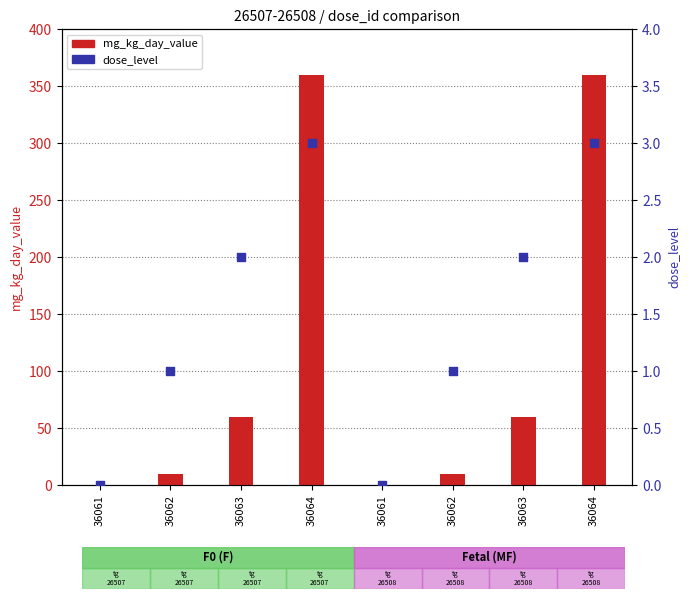

At how many categories does at least one series exceed 7?

6